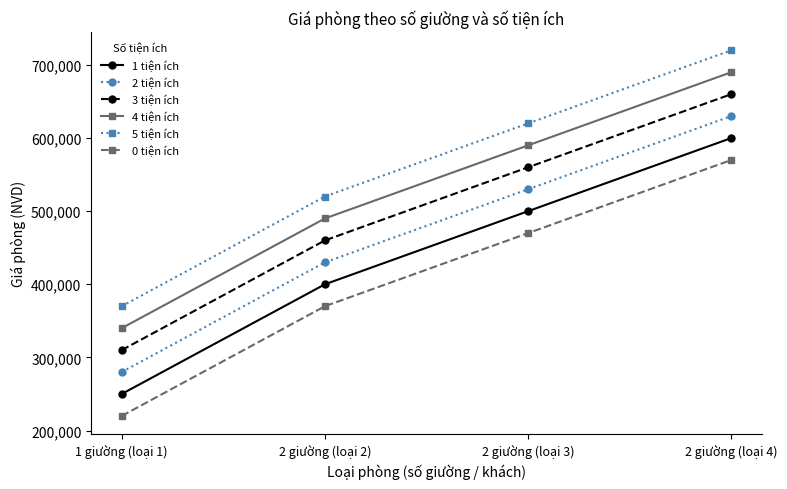

At 2 giường (loại 3), list the series in order from largest to smallest.

5 tiện ích, 4 tiện ích, 3 tiện ích, 2 tiện ích, 1 tiện ích, 0 tiện ích